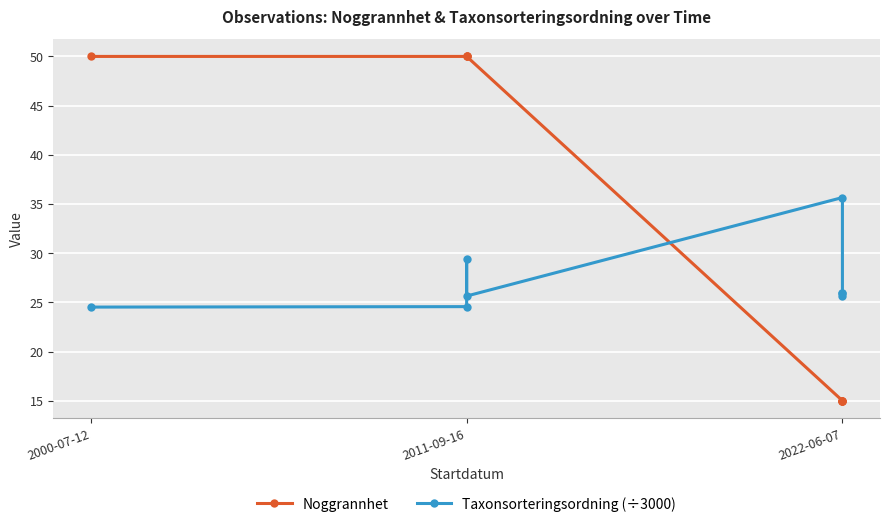

Rank the series at 7 from highest to lowest value.

Taxonsorteringsordning (÷3000), Noggrannhet